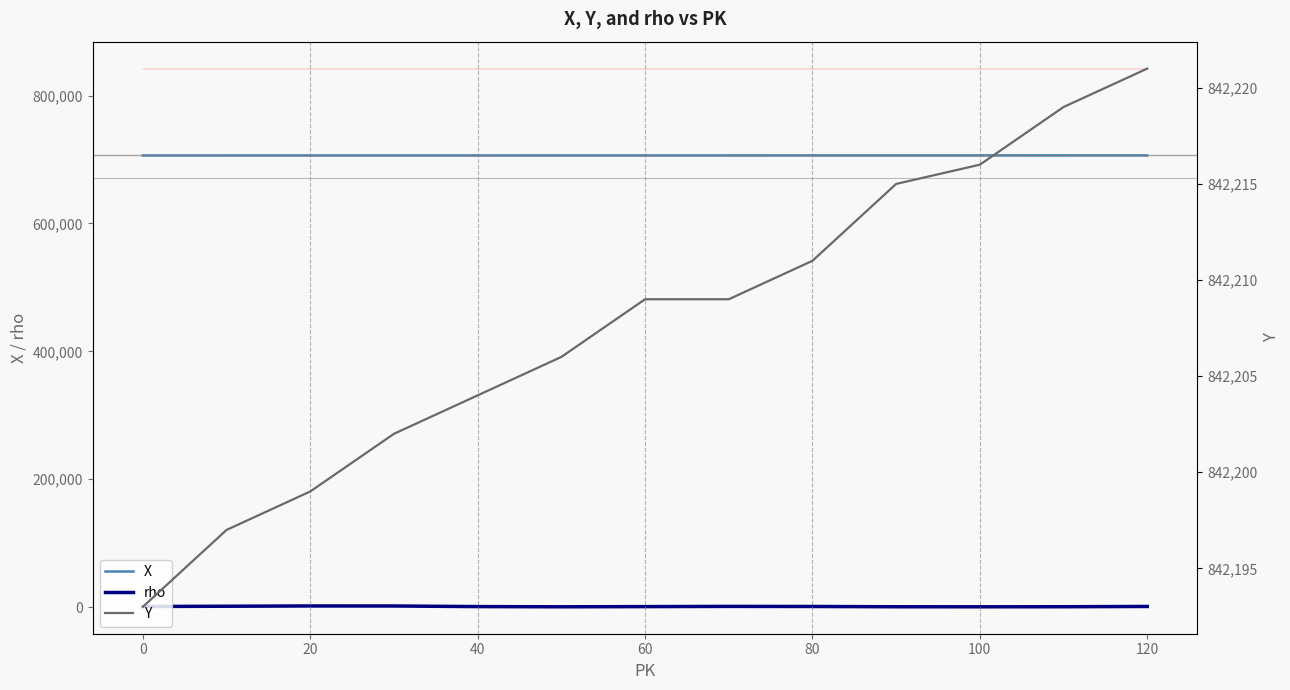

Which series has the largest range (max minus min)?

rho